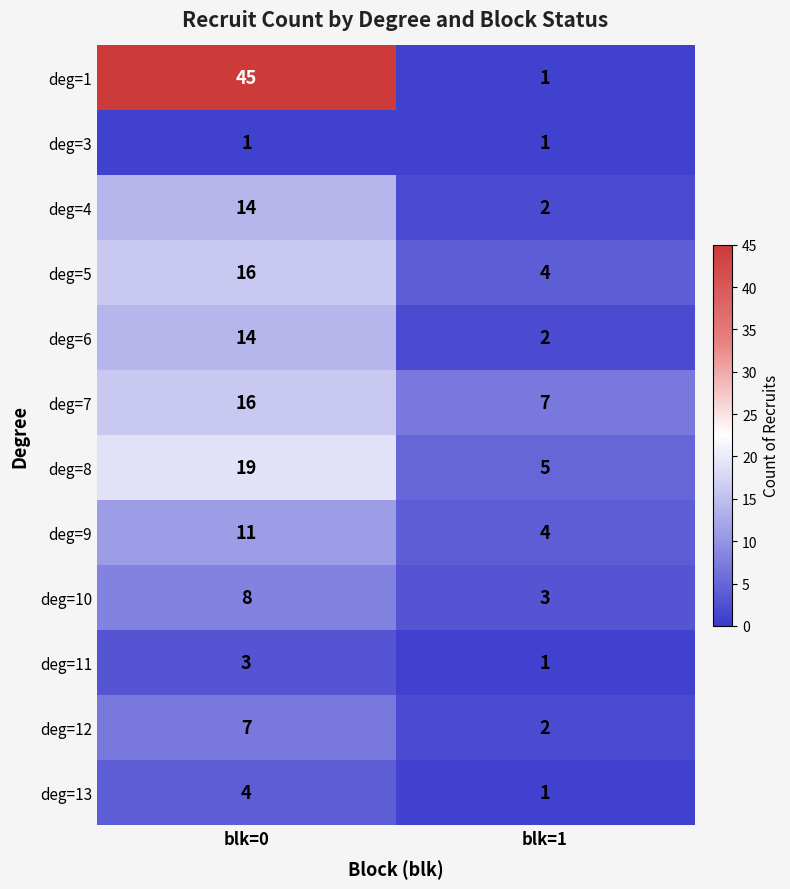

What is the smallest value displayed?

1